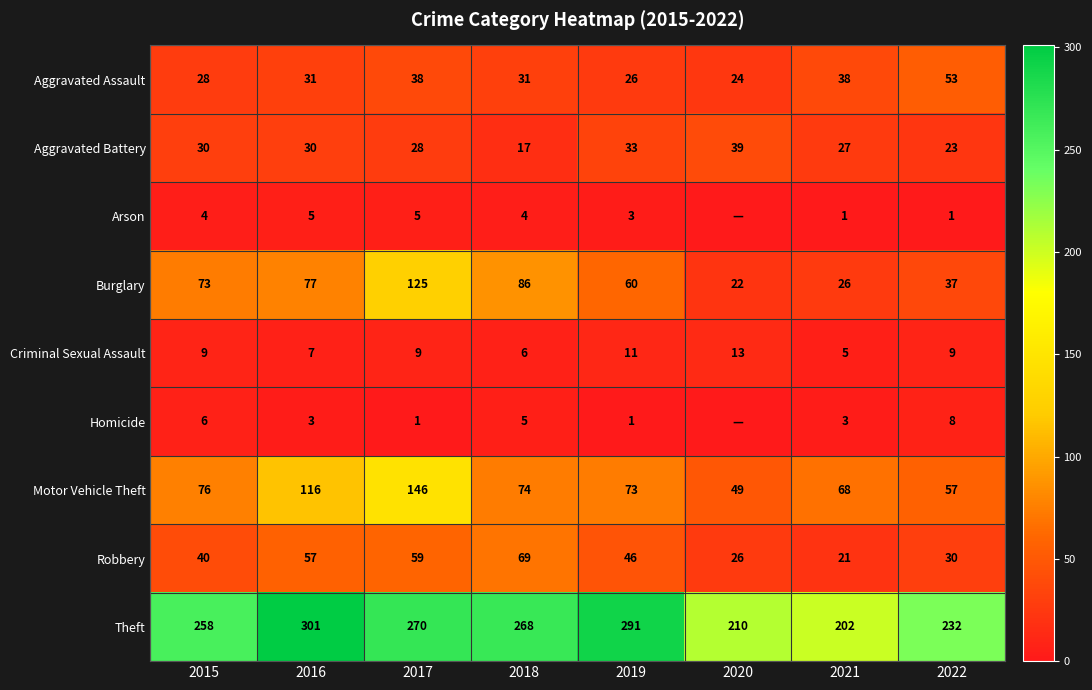

Read the Aggravated Battery value at 2022.

23